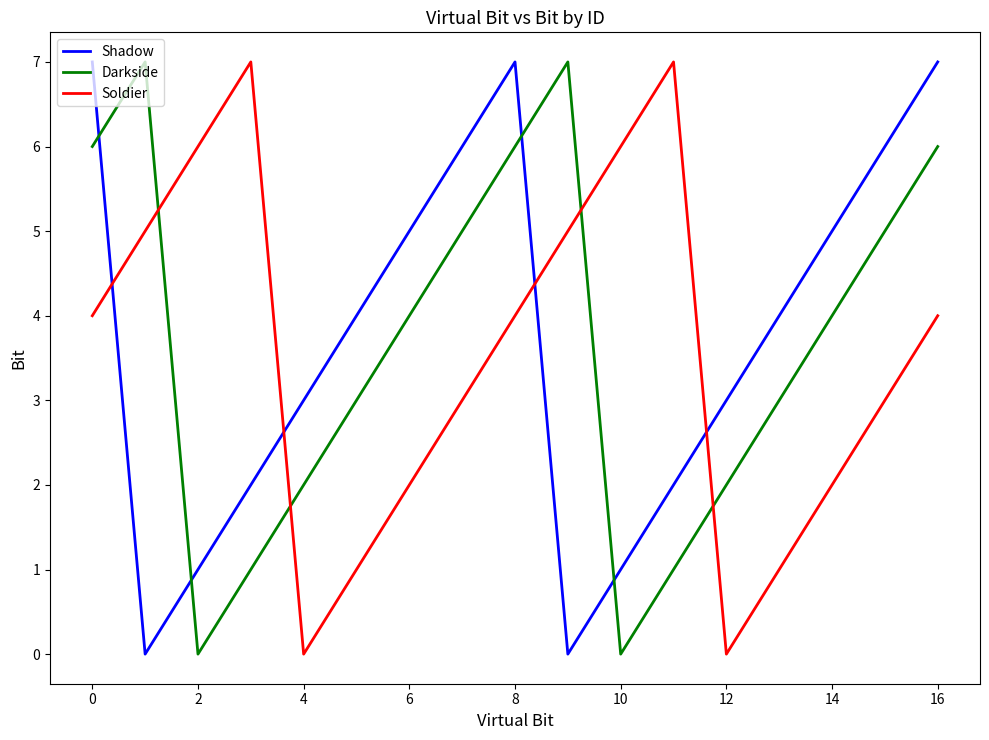

What is the greatest value displayed?

7